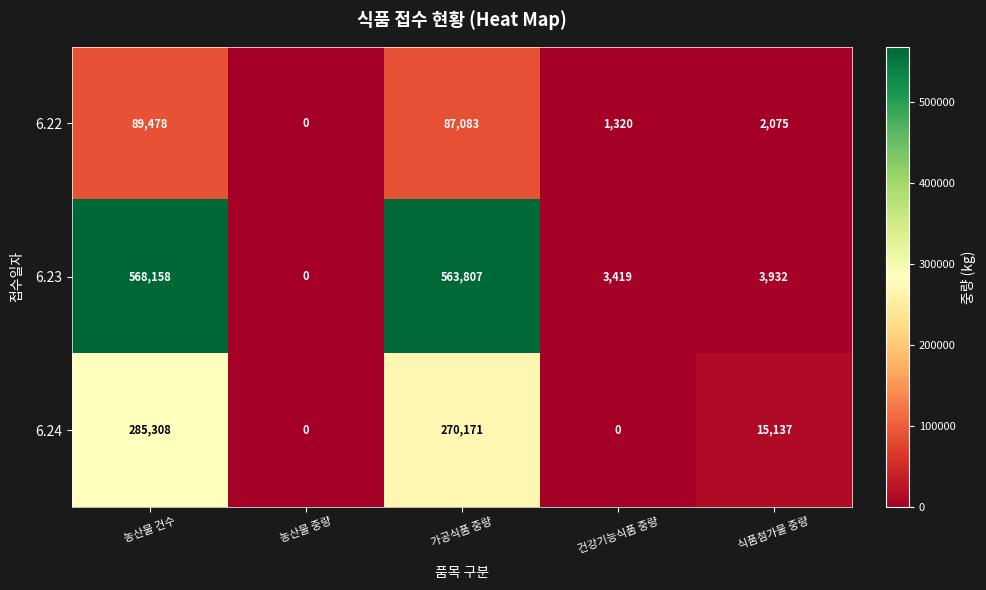

Which category has the highest value in the 6.22 series?

농산물 건수